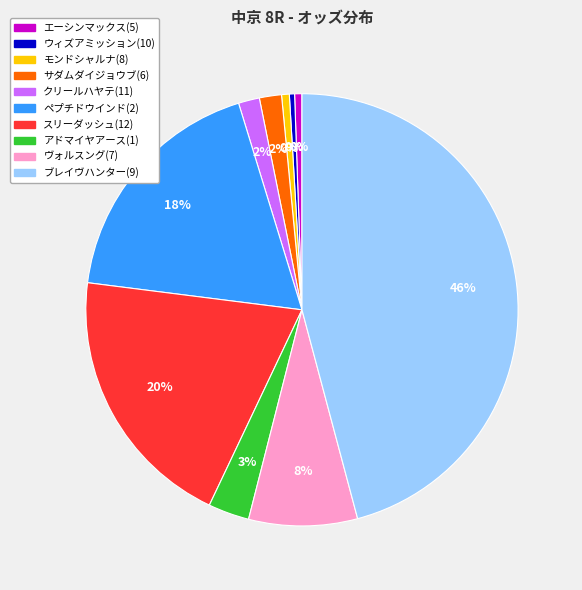

How many segments does this pie chart have?

10